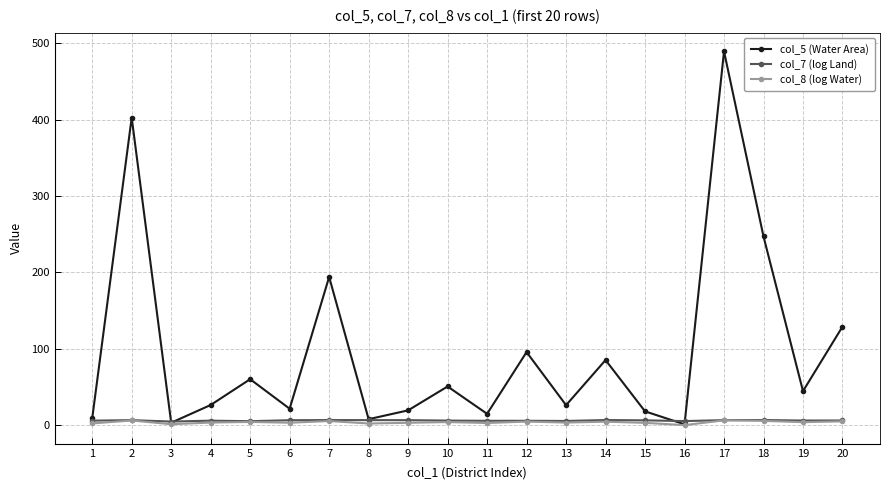

Which series has the largest range (max minus min)?

col_5 (Water Area)